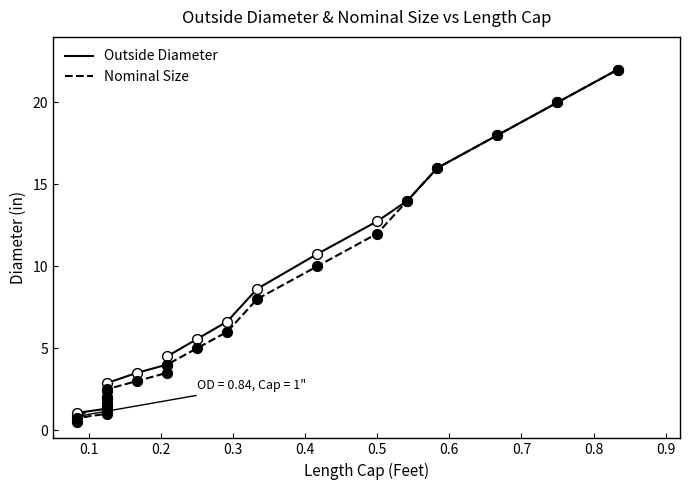

Which series reaches the maximum Y coordinate?

Outside Diameter